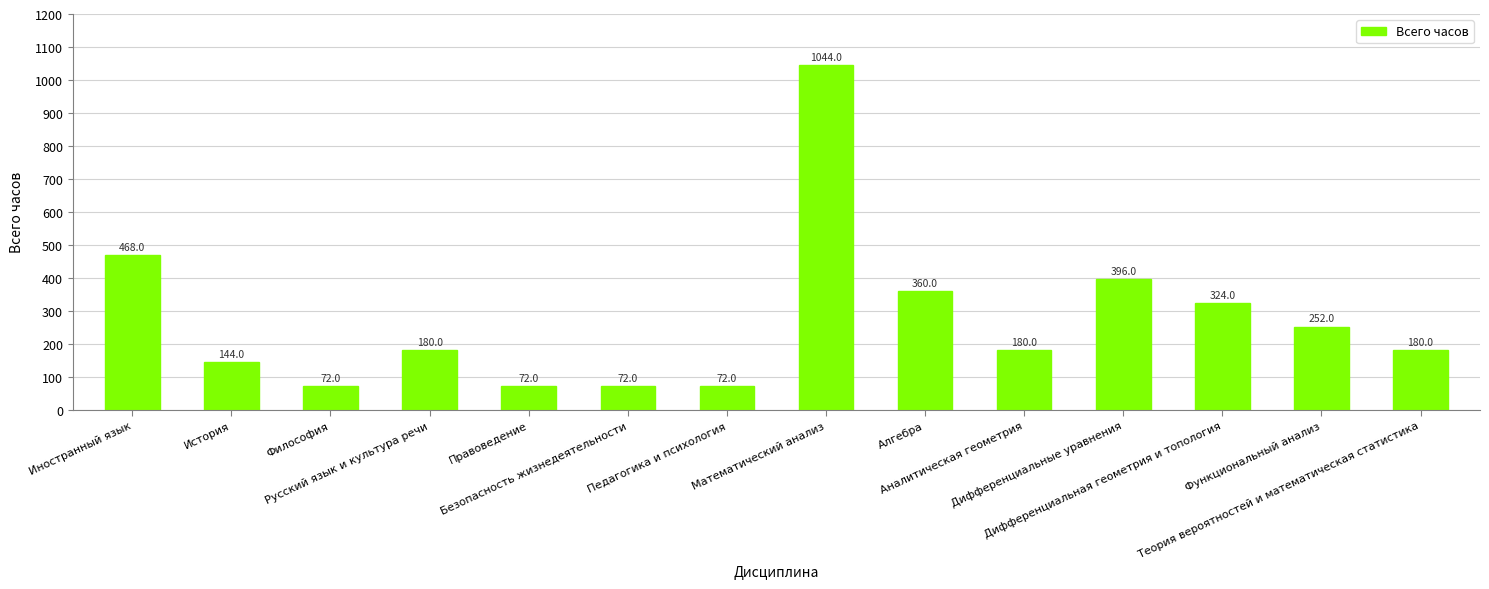

What is the minimum value shown in the chart?

72